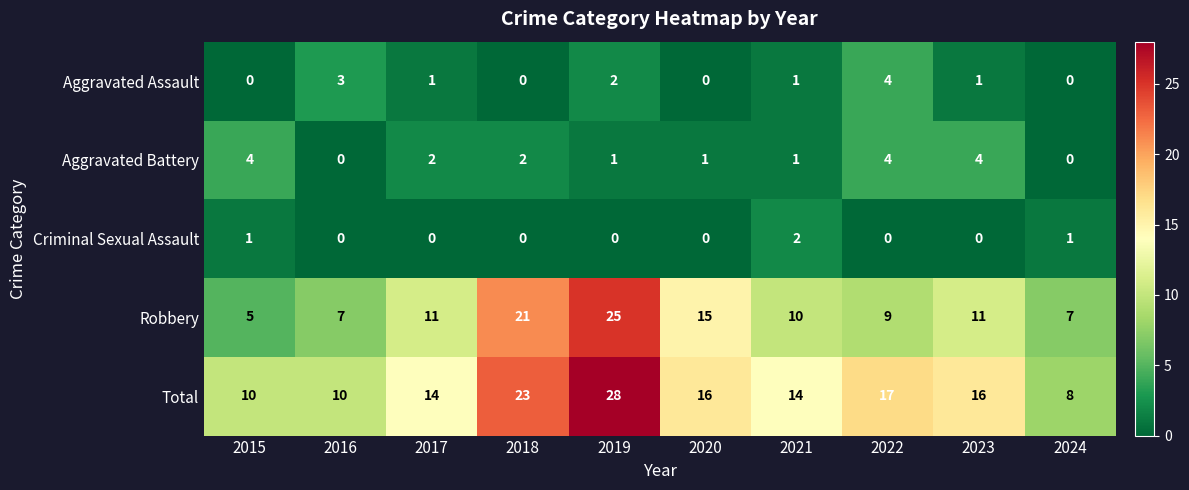

The Aggravated Battery series shows 6 at 2022. True or false?

False